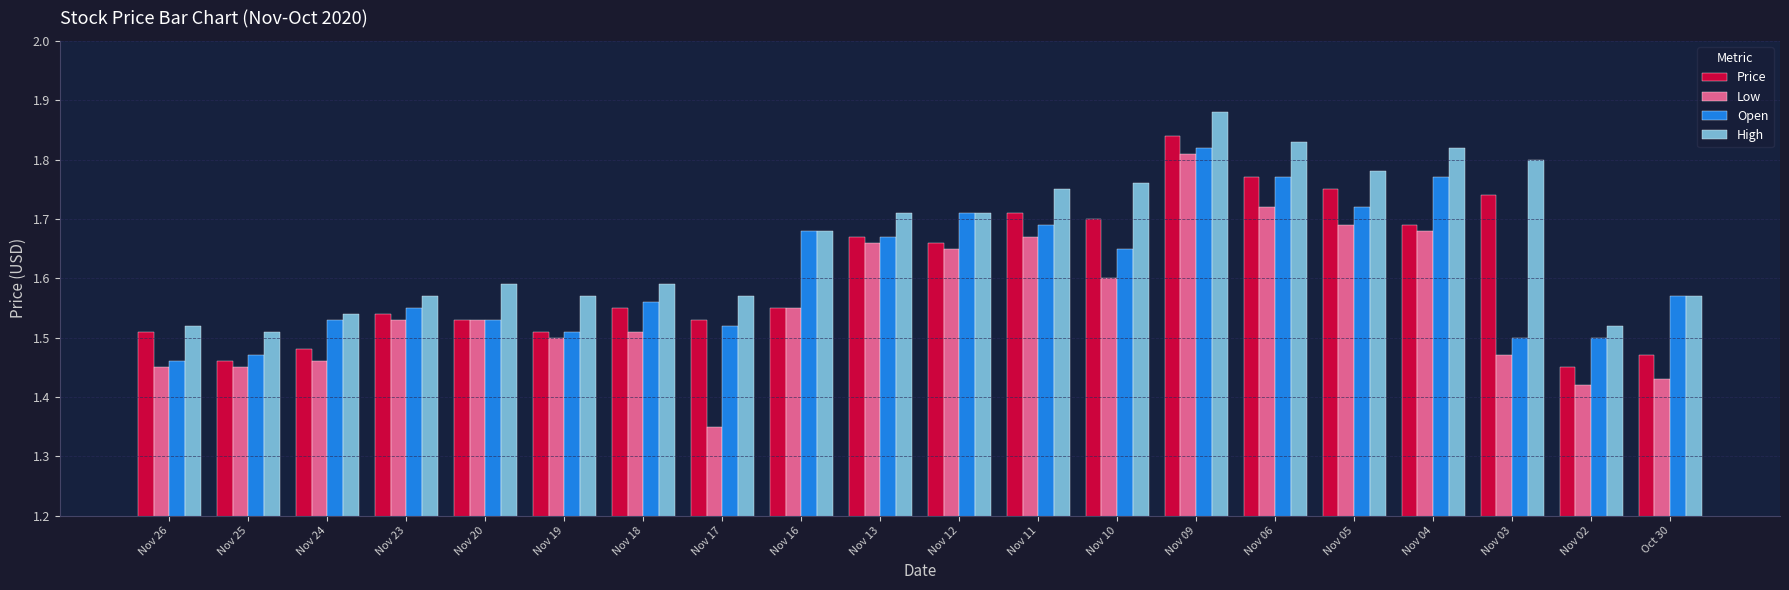

At how many categories does at least one series exceed 1?

20